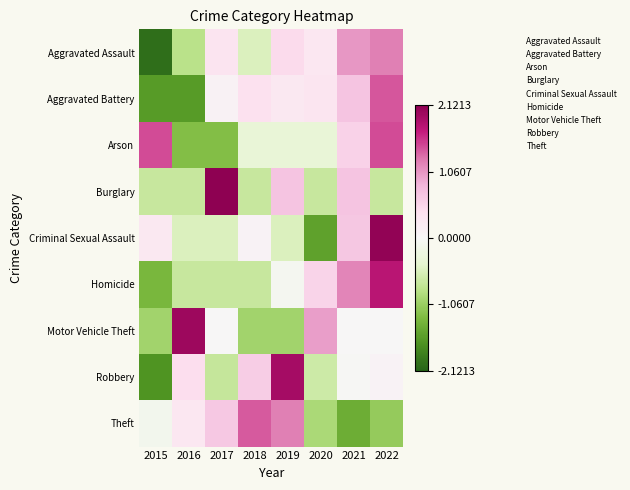

Reading left to right, what are all the values shown in this chart?

Aggravated Assault: 2015=-2.0	2016=-0.8	2017=0.3	2018=-0.5	2019=0.5	2020=0.3	2021=1.1	2022=1.2
Aggravated Battery: 2015=-1.6	2016=-1.6	2017=0.1	2018=0.4	2019=0.3	2020=0.3	2021=0.7	2022=1.4
Arson: 2015=1.5	2016=-1.2	2017=-1.2	2018=-0.3	2019=-0.3	2020=-0.3	2021=0.6	2022=1.5
Burglary: 2015=-0.7	2016=-0.7	2017=2.1	2018=-0.7	2019=0.7	2020=-0.7	2021=0.7	2022=-0.7
Criminal Sexual Assault: 2015=0.3	2016=-0.5	2017=-0.5	2018=0.1	2019=-0.5	2020=-1.5	2021=0.7	2022=2.1
Homicide: 2015=-1.3	2016=-0.7	2017=-0.7	2018=-0.7	2019=-0.1	2020=0.5	2021=1.2	2022=1.8
Motor Vehicle Theft: 2015=-1.0	2016=2.0	2017=0.0	2018=-1.0	2019=-1.0	2020=1.0	2021=0.0	2022=0.0
Robbery: 2015=-1.7	2016=0.4	2017=-0.7	2018=0.6	2019=1.9	2020=-0.7	2021=-0.0	2022=0.1
Theft: 2015=-0.1	2016=0.3	2017=0.7	2018=1.4	2019=1.2	2020=-0.9	2021=-1.4	2022=-1.1